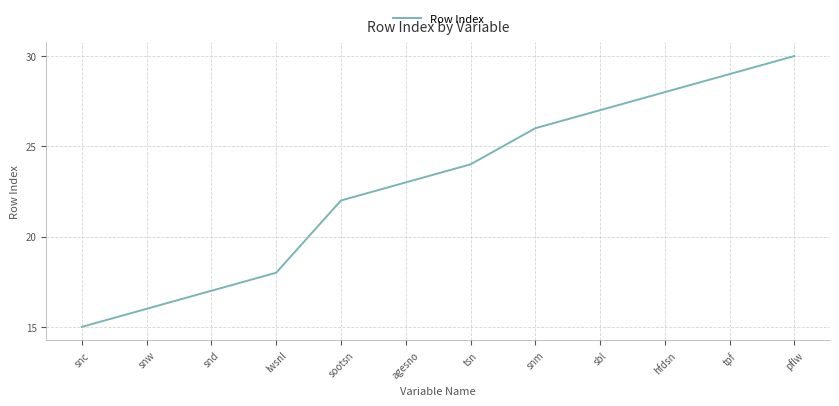

Reading right to left, list all the values displayed in this chart.

pflw=30	tpf=29	hfdsn=28	sbl=27	snm=26	tsn=24	agesno=23	sootsn=22	lwsnl=18	snd=17	snw=16	snc=15